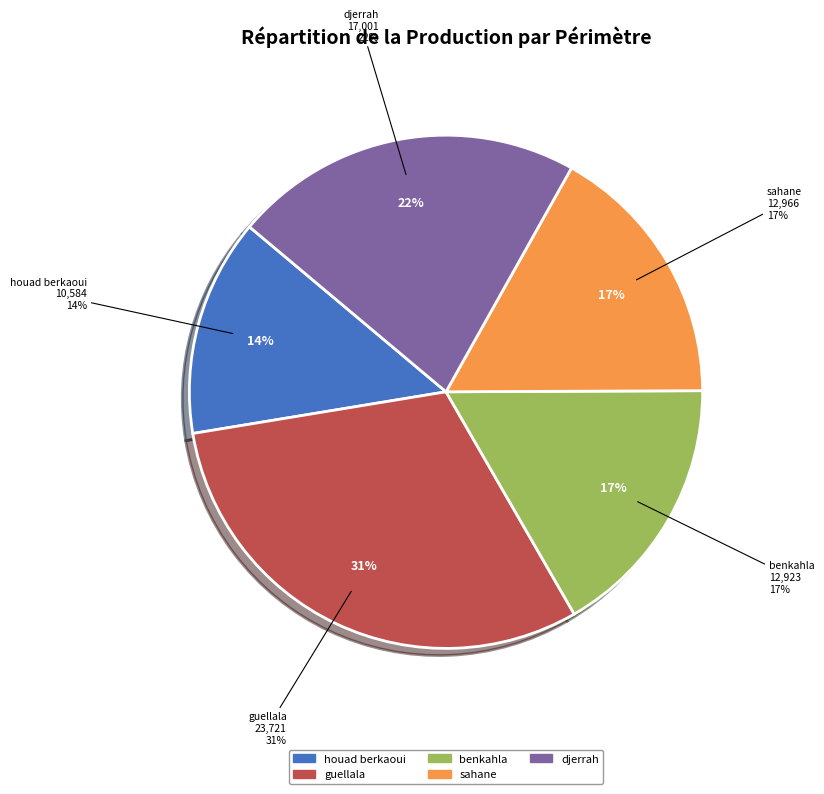

To the nearest percent, what percentage of the pie is sahane?

17%